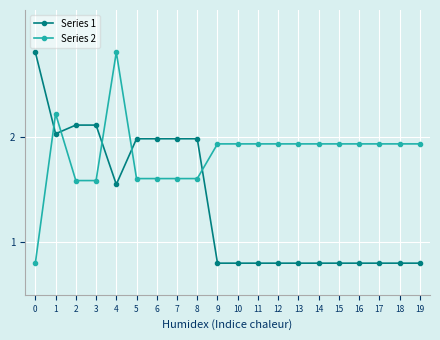

True or false: Series 2 has more than 1 points higher than both neighbors.

True